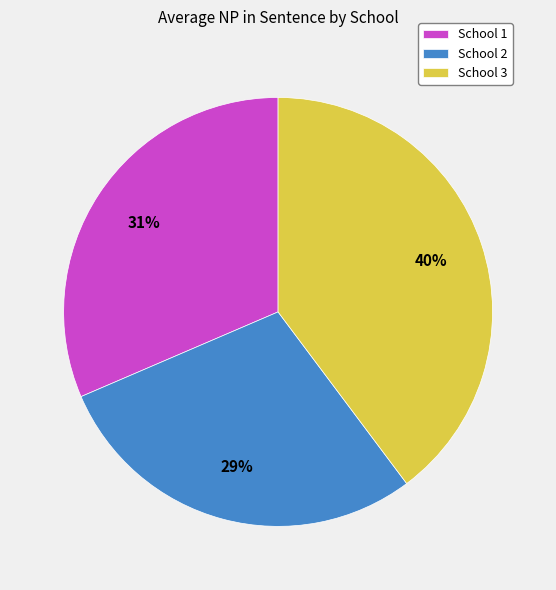

The School 1 slice represents 31% of the pie. True or false?

True